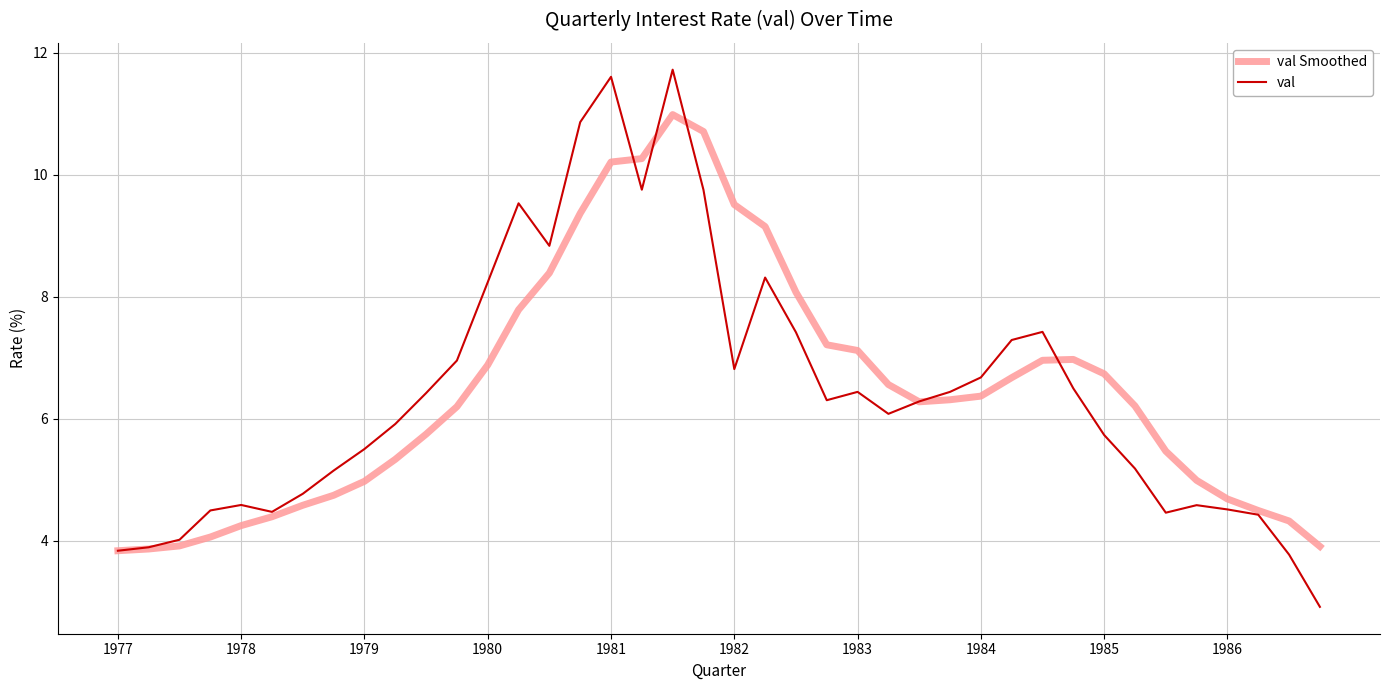

What is the maximum value for val Smoothed?

11.0